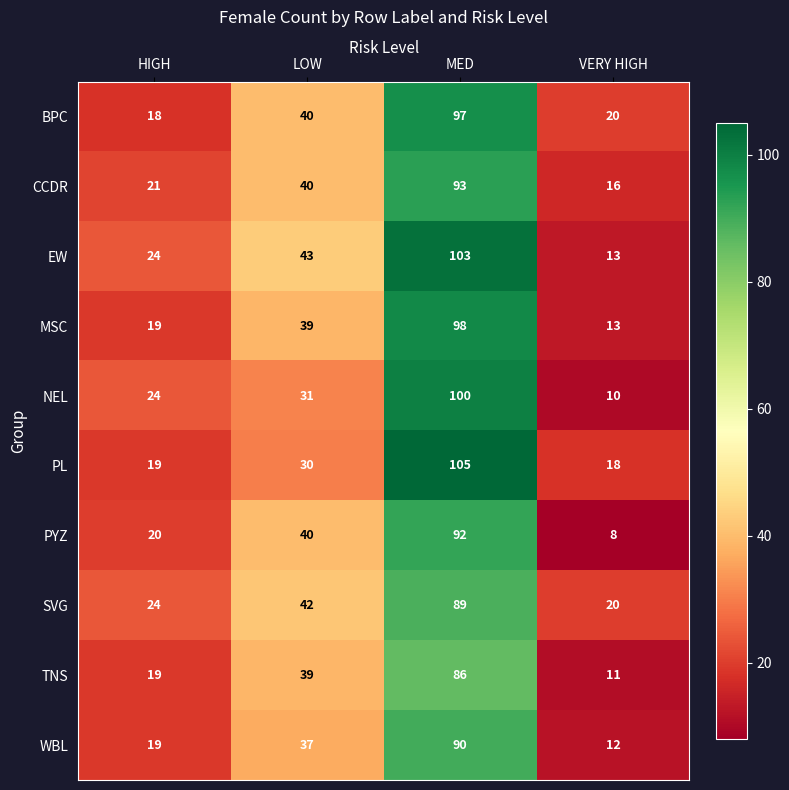

Which series changed the most between HIGH and VERY HIGH?

NEL